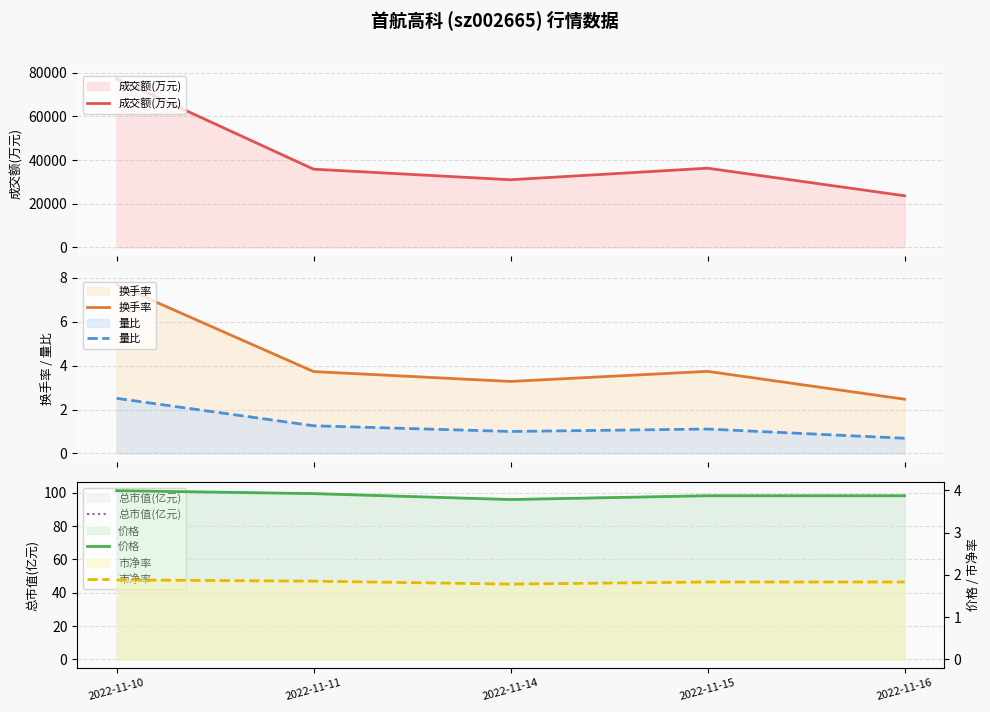

What is the greatest value displayed?

77272.0